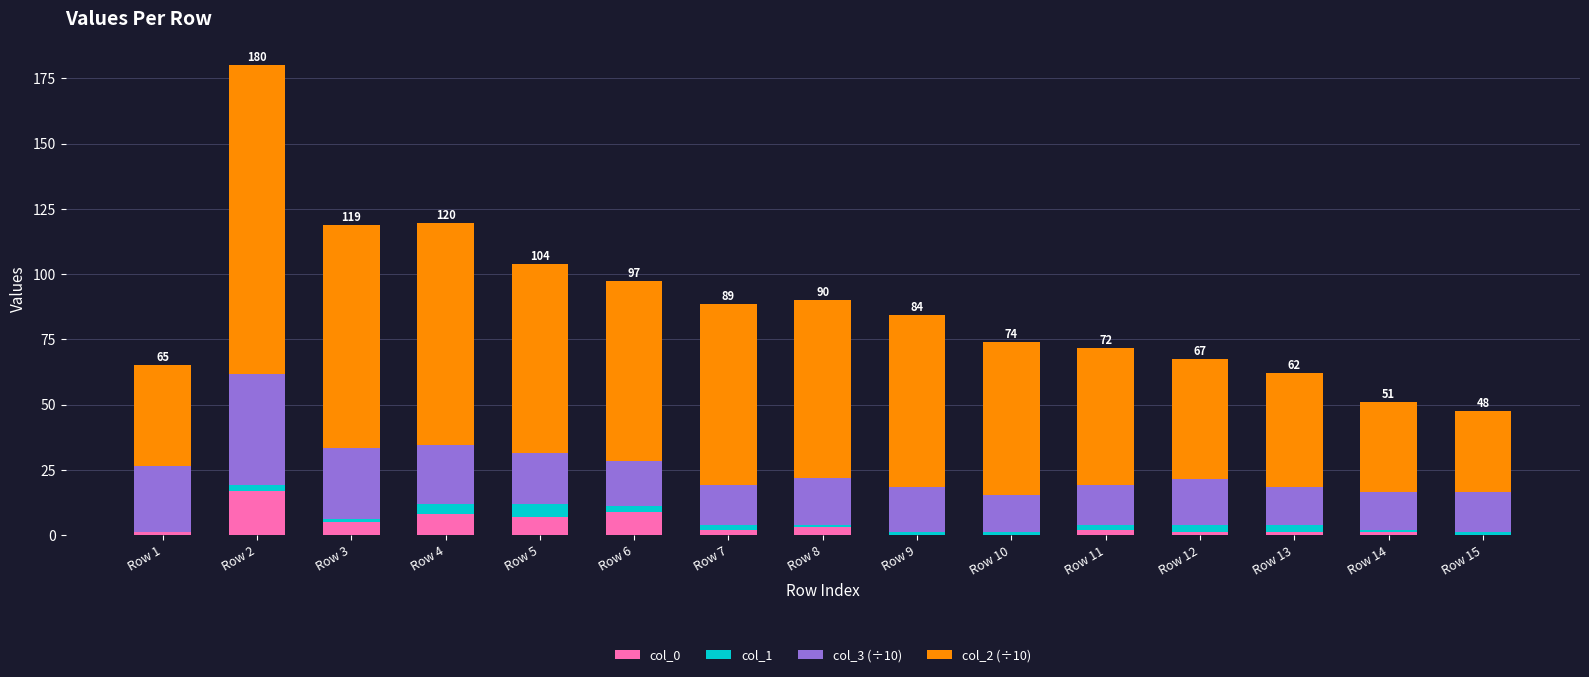

How many categories are shown in the chart?

15